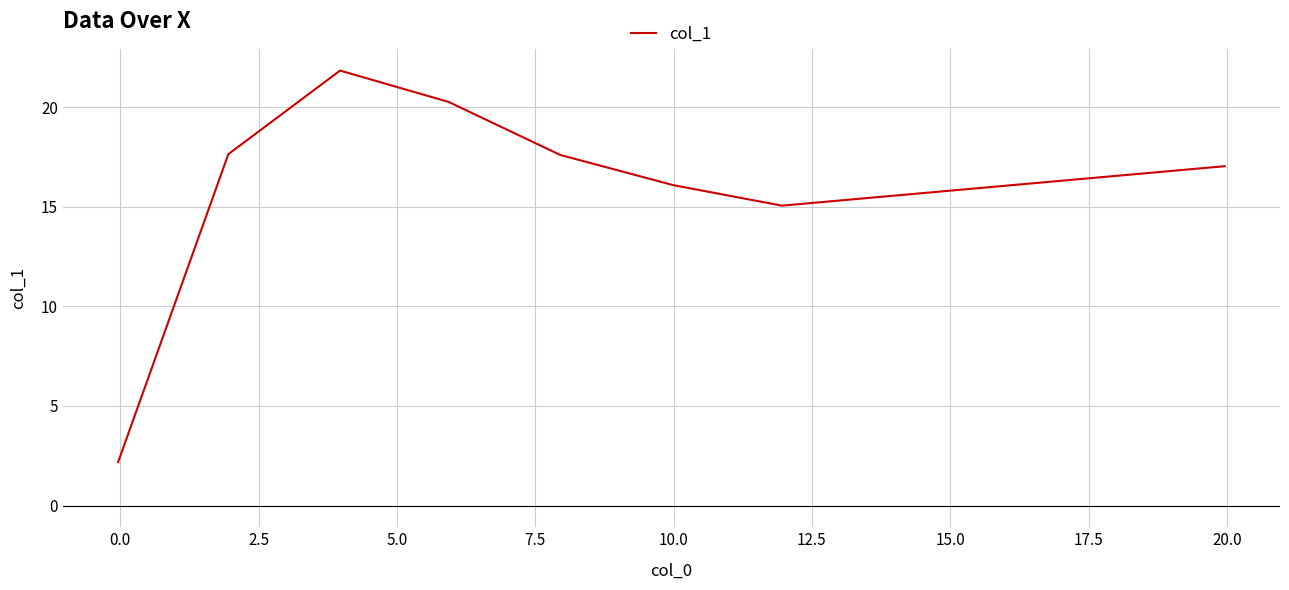

What is the average value?

16.0